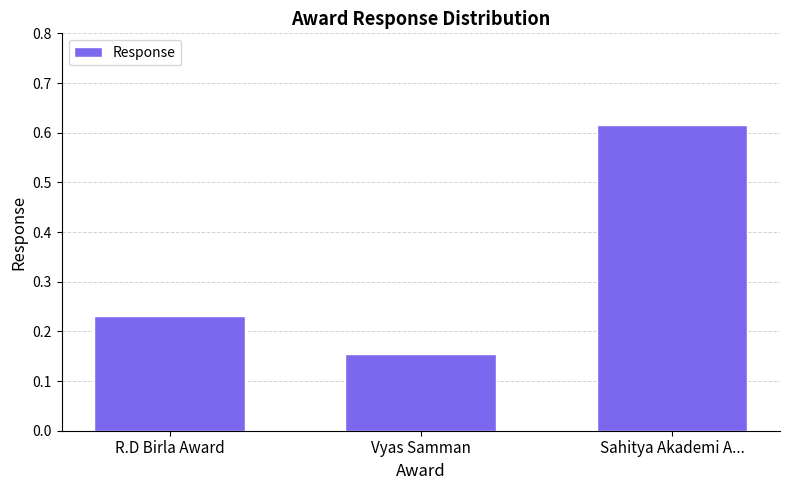

True or false: the data shows 0.1 at R.D Birla Award.

False